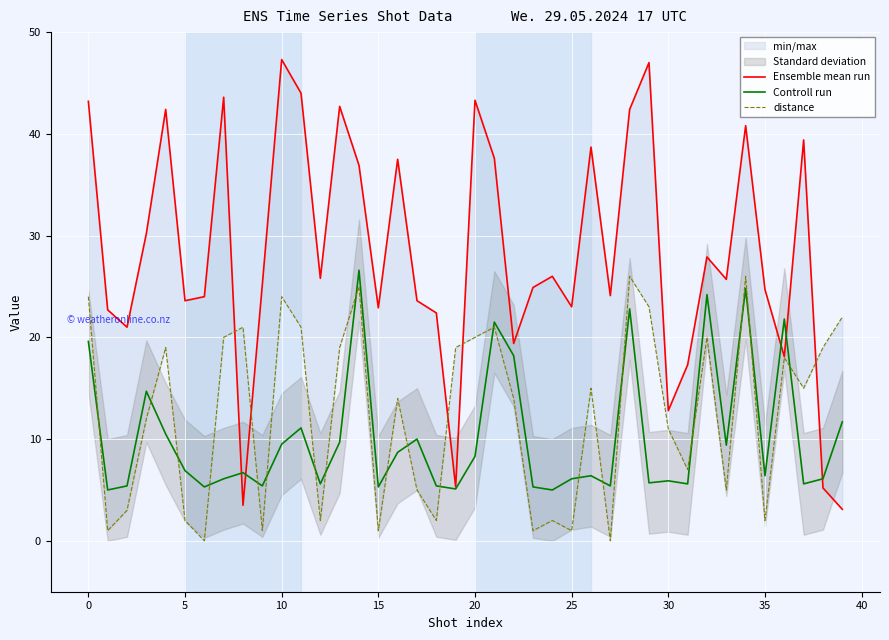

Reading left to right, what are all the values shown in this chart?

Ensemble mean run: 43.2	22.7	21.0	30.2	42.4	23.6	24.0	43.6	3.5	25.2	47.3	44.0	25.8	42.7	36.9	22.9	37.5	23.6	22.4	5.3	43.3	37.6	19.4	24.9	26.0	23.0	38.7	24.1	42.4	47.0	12.8	17.3	27.9	25.7	40.8	24.7	18.1	39.4	5.2	3.1
Controll run: 19.6	5.0	5.4	14.7	10.5	6.9	5.3	6.1	6.7	5.4	9.5	11.1	5.6	9.7	26.6	5.3	8.7	10.0	5.4	5.1	8.3	21.5	18.2	5.3	5.0	6.1	6.4	5.4	22.8	5.7	5.9	5.6	24.2	9.4	24.8	6.4	21.8	5.6	6.1	11.7
distance: 24.0	1.0	3.0	12.0	19.0	2.0	0.0	20.0	21.0	1.0	24.0	21.0	2.0	19.0	25.0	1.0	14.0	5.0	2.0	19.0	20.0	21.0	14.0	1.0	2.0	1.0	15.0	0.0	26.0	23.0	11.0	7.0	20.0	5.0	26.0	2.0	18.0	15.0	19.0	22.0